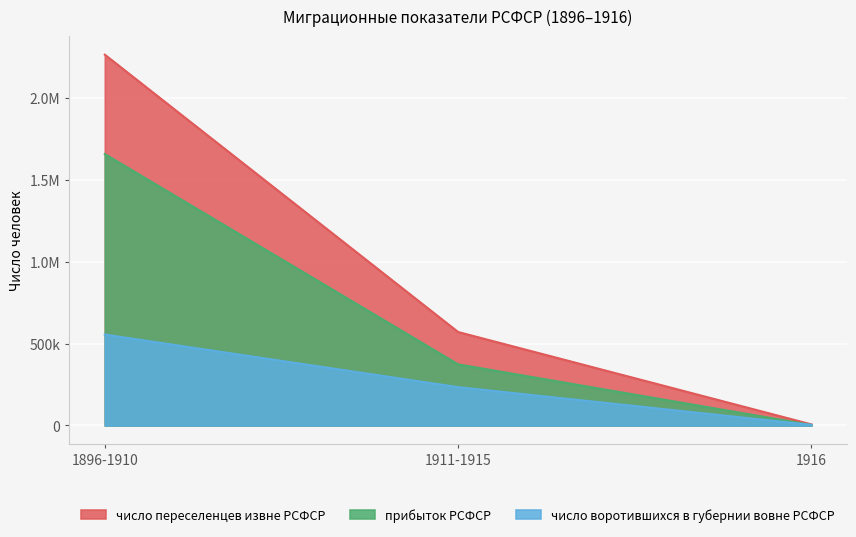

At which label does число воротившихся в губернии вовне РСФСР reach its peak?

1896-1910